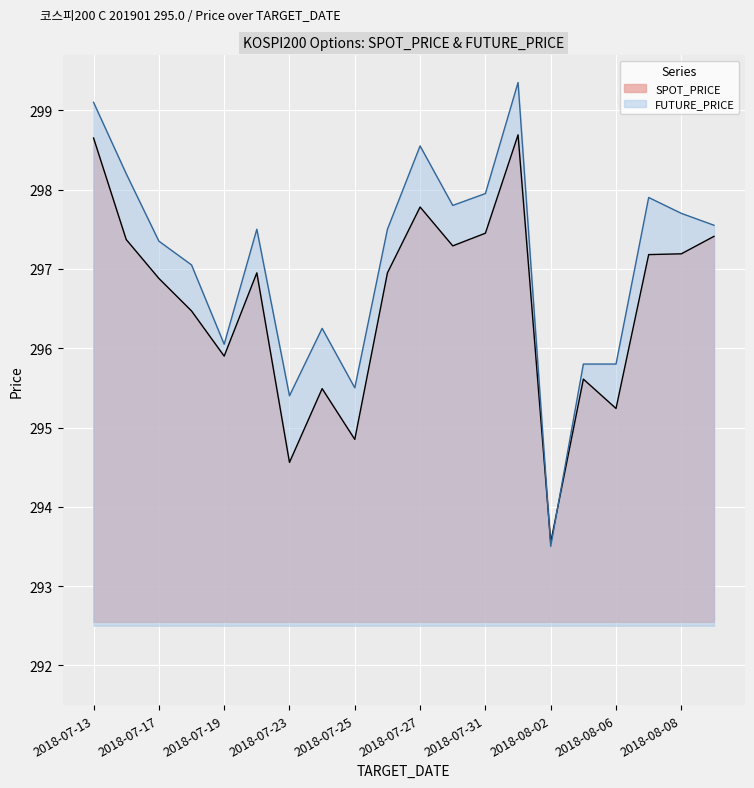

The FUTURE_PRICE series shows 293.5 at 2018-08-02. True or false?

True